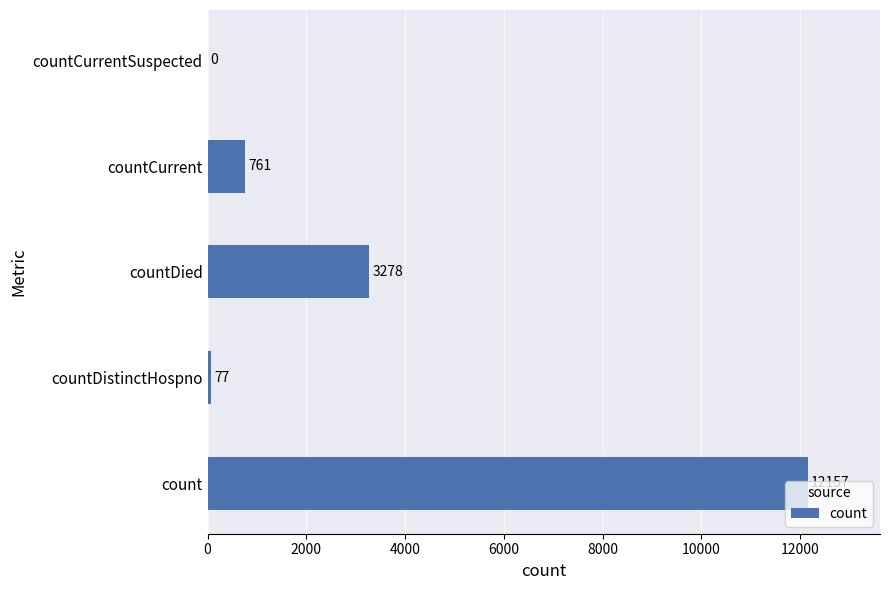

Read the value at countDistinctHospno, to the nearest 100.

100